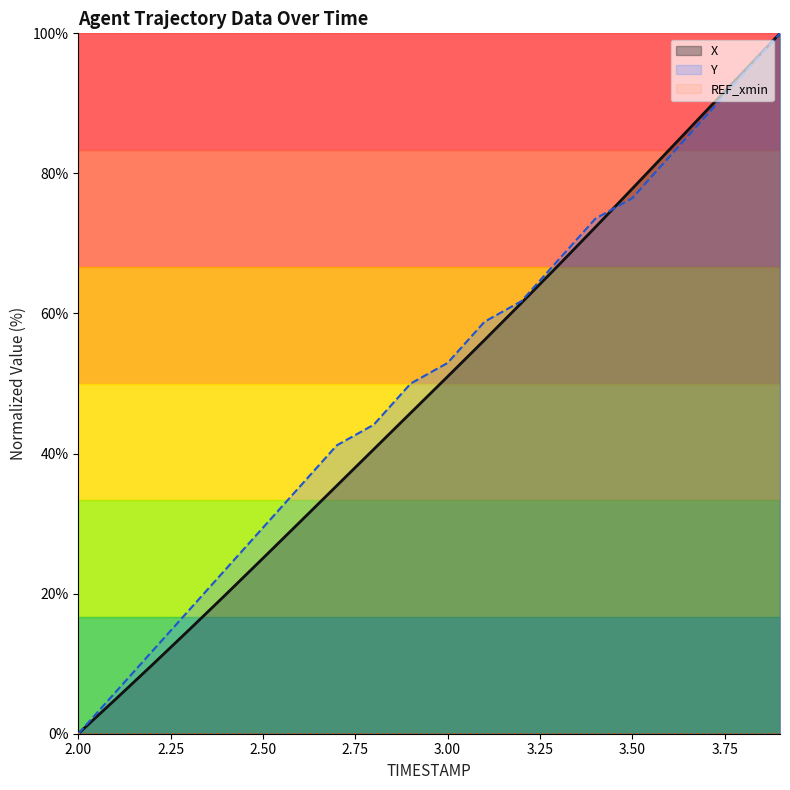

What is the total value across all series at 2.9?

95.8